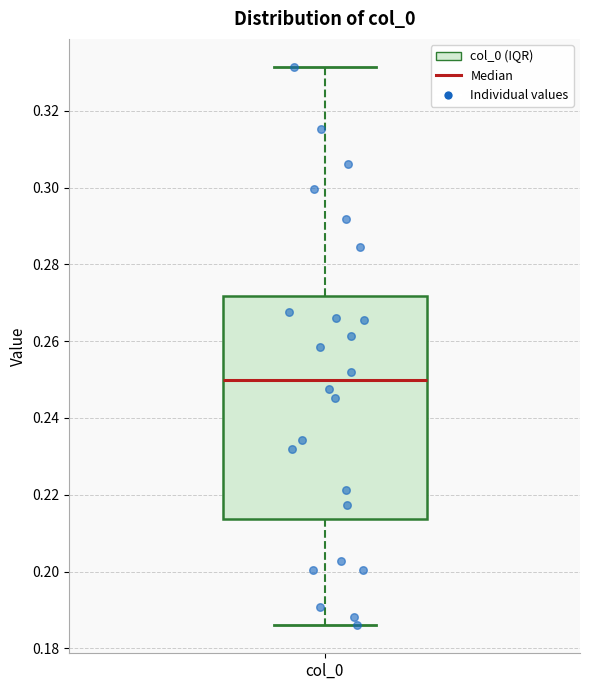

Where does the median line of the box for col_0 sit on the y-axis? The values are not printed on the chart, so give them approximately, as read against the axis.

0.250